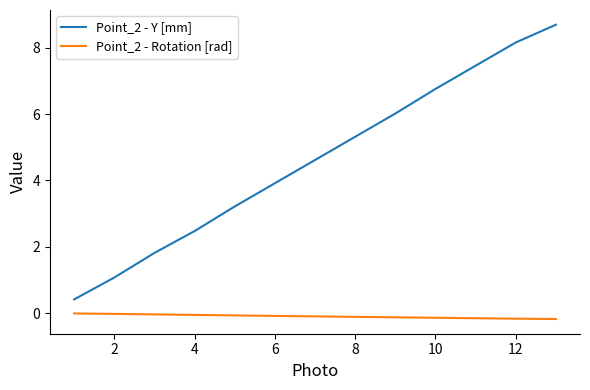

How many series are shown in this chart?

2